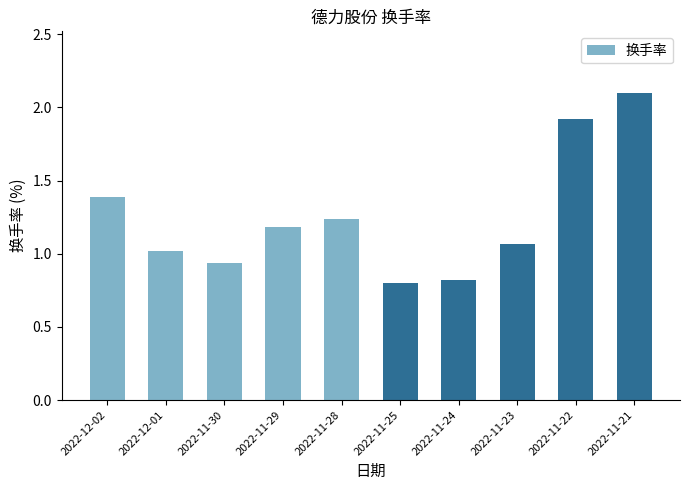

At which category does the chart reach its peak across all series?

2022-11-21